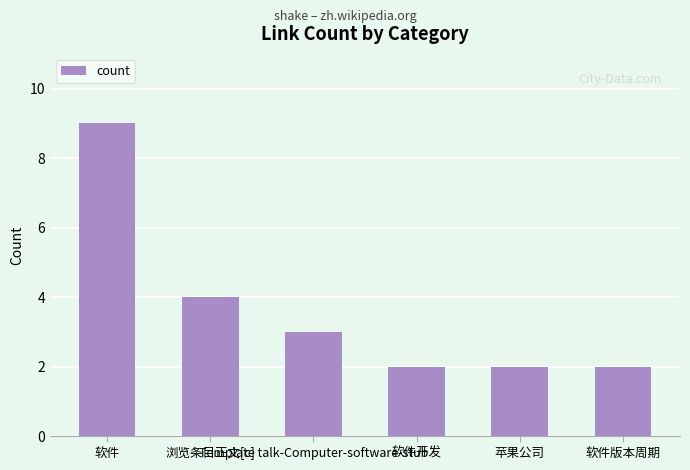

How many data points does each series have?

6